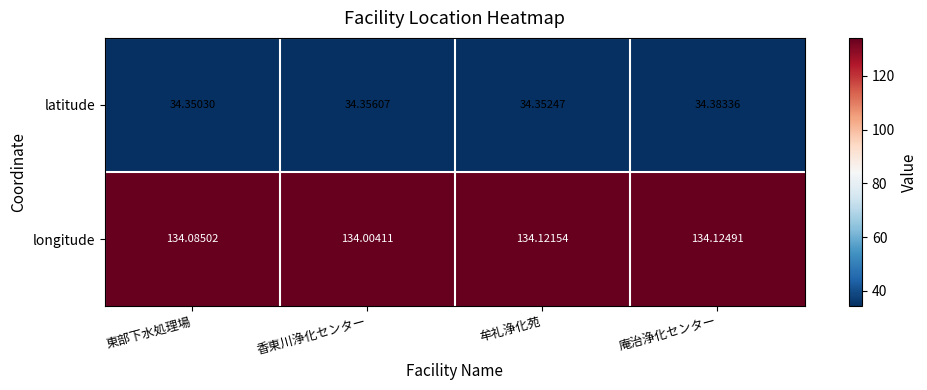

Which series has the largest range (max minus min)?

longitude